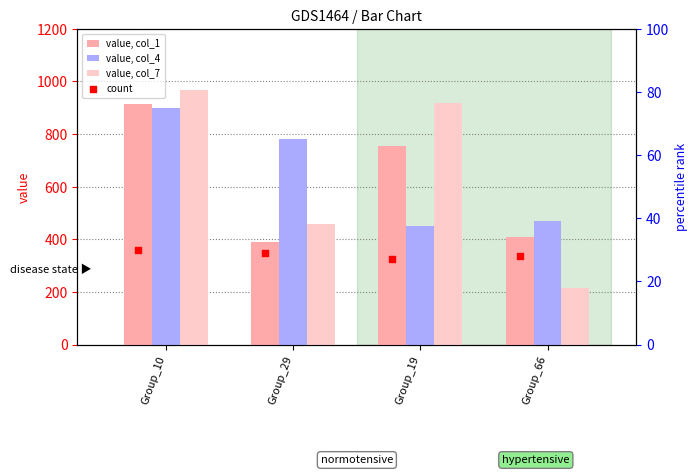

At how many categories does at least one series exceed 634?

3